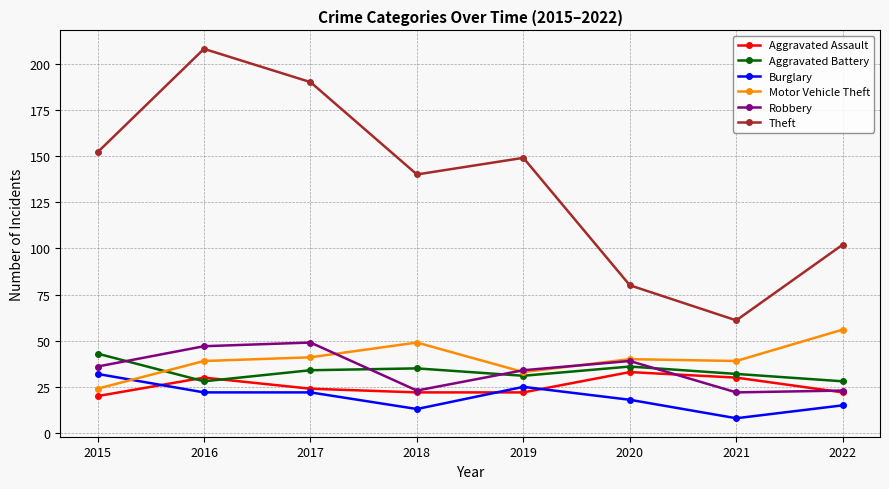

What is the greatest value displayed?

208